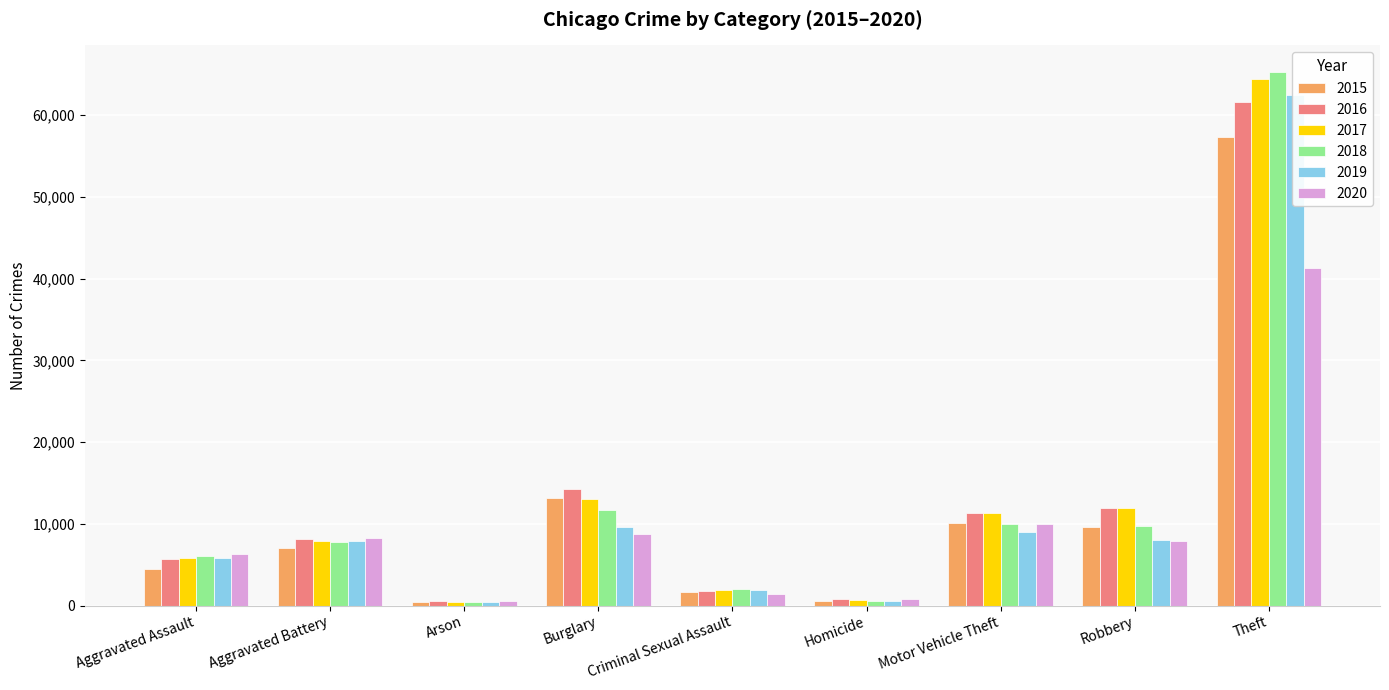

What is the average value of the 2015 series?

11596